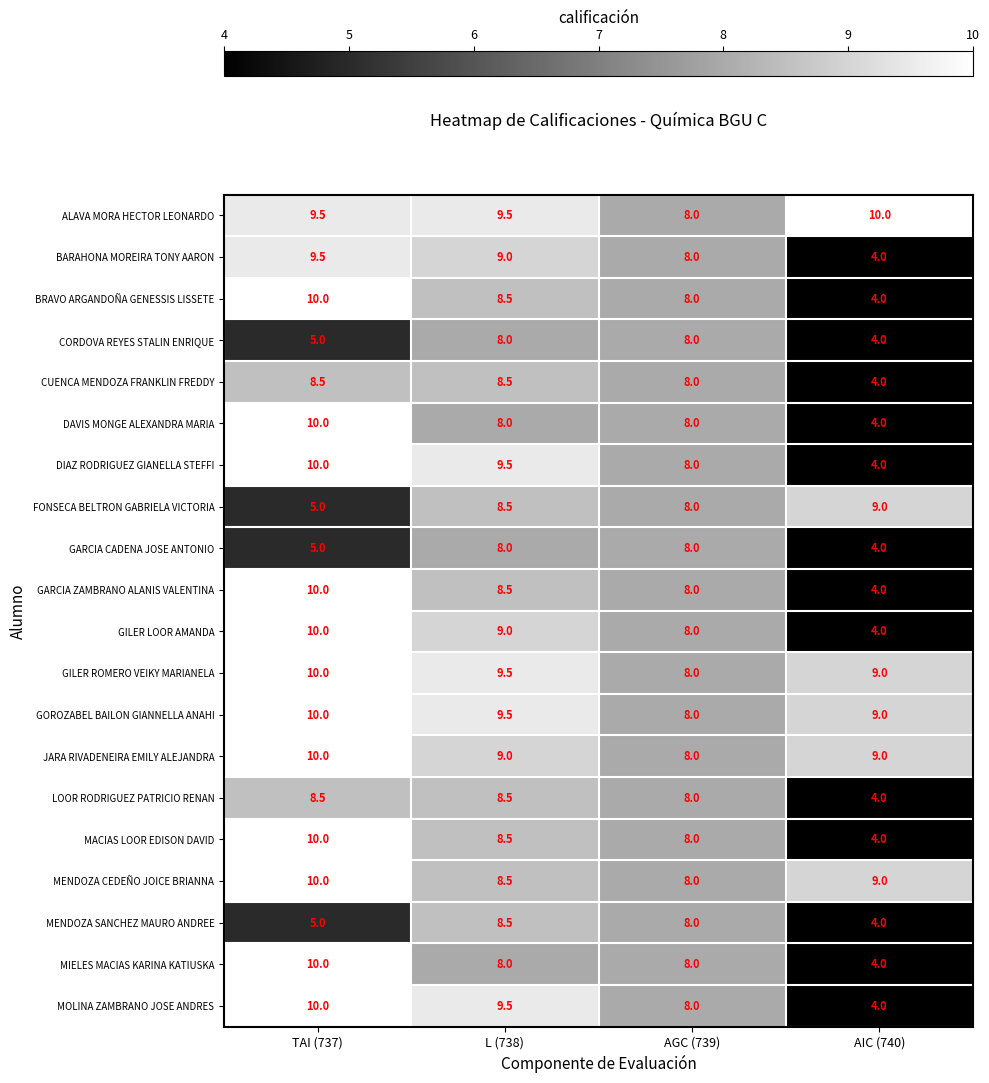

How many series are shown in this chart?

20